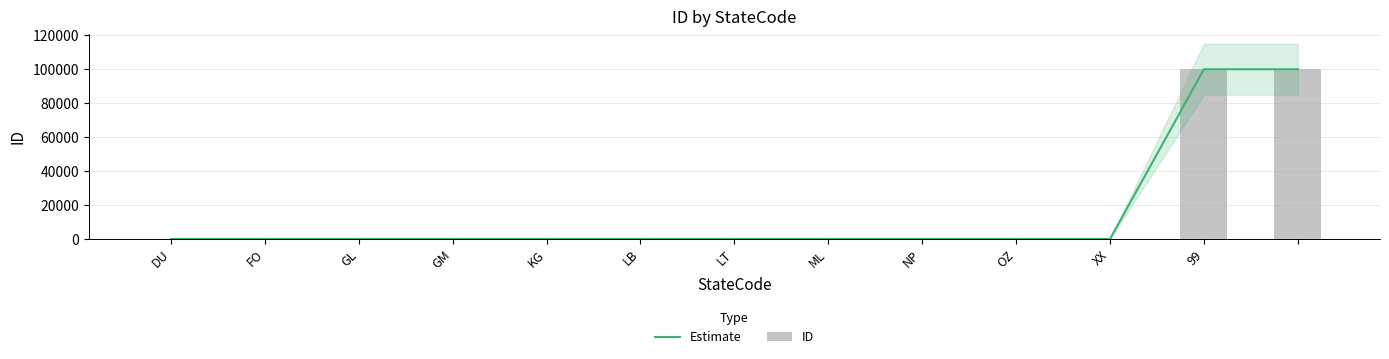

At which category is the sum across all series the highest?

99